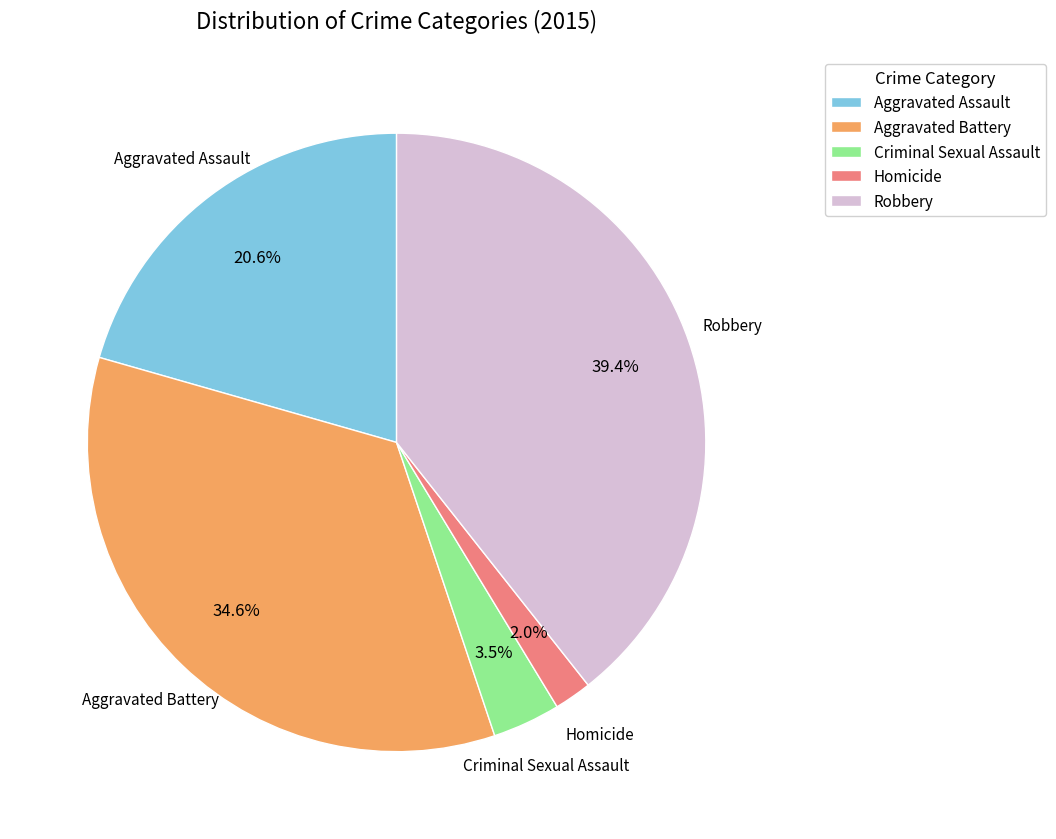

How many slices are in this pie chart?

5